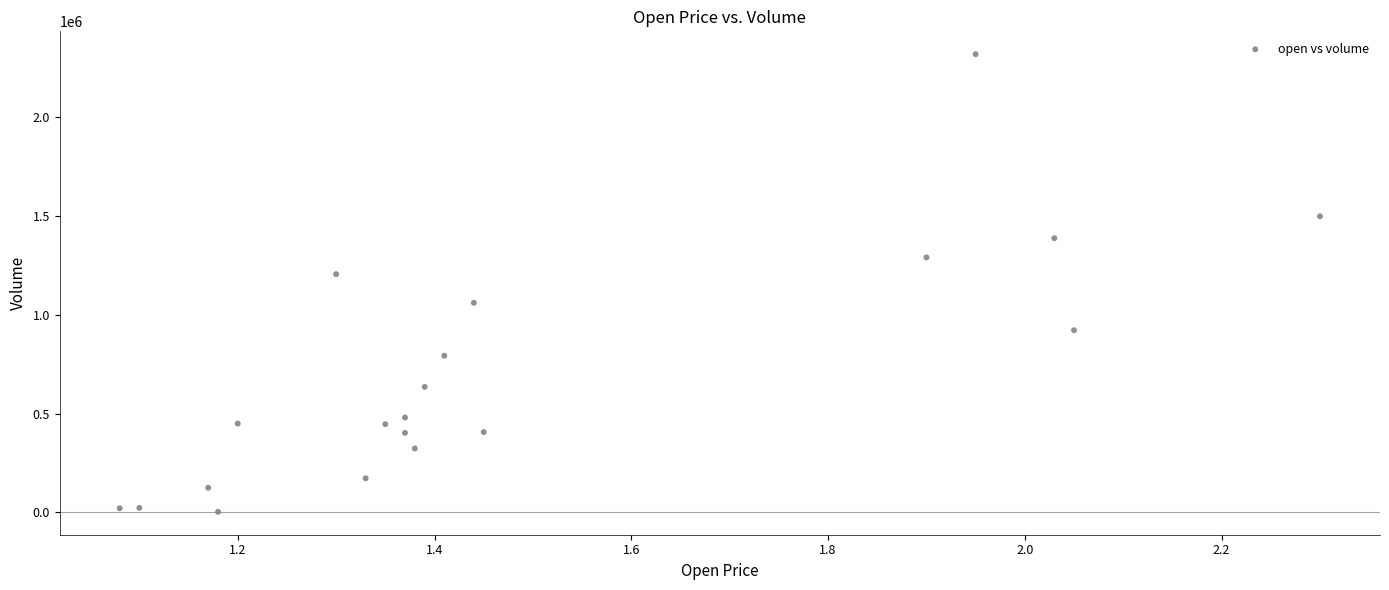

What is the range of Y values (max minus min)?

2318000